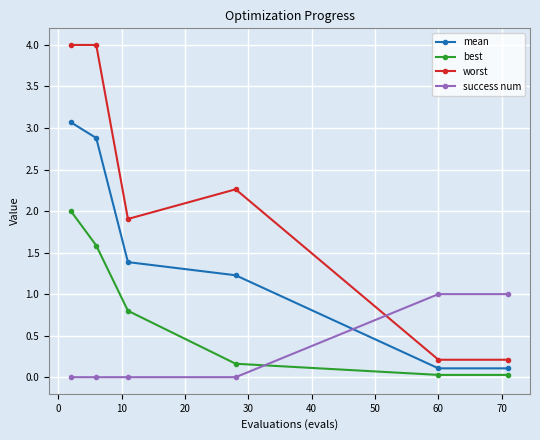

True or false: mean and worst cross at least once.

False